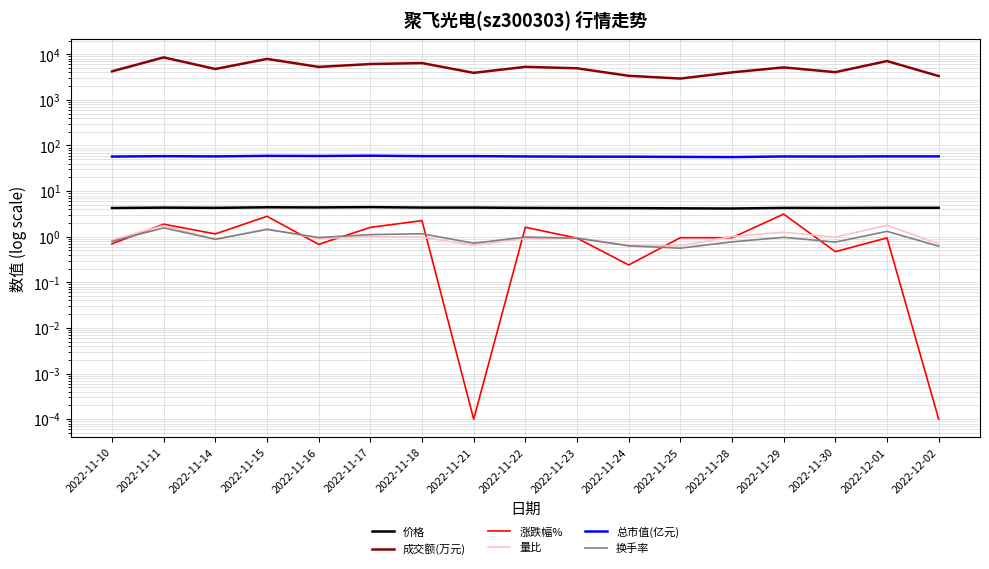

Which label corresponds to the largest value in the chart?

2022-11-11